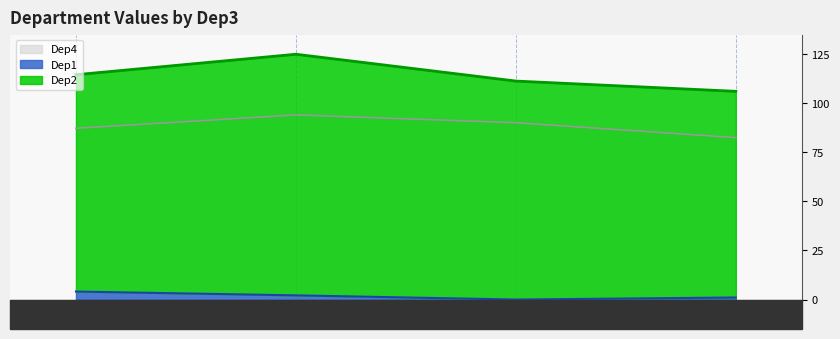

Is it true that Dep4 equals 128.7 at 62255.0?

False